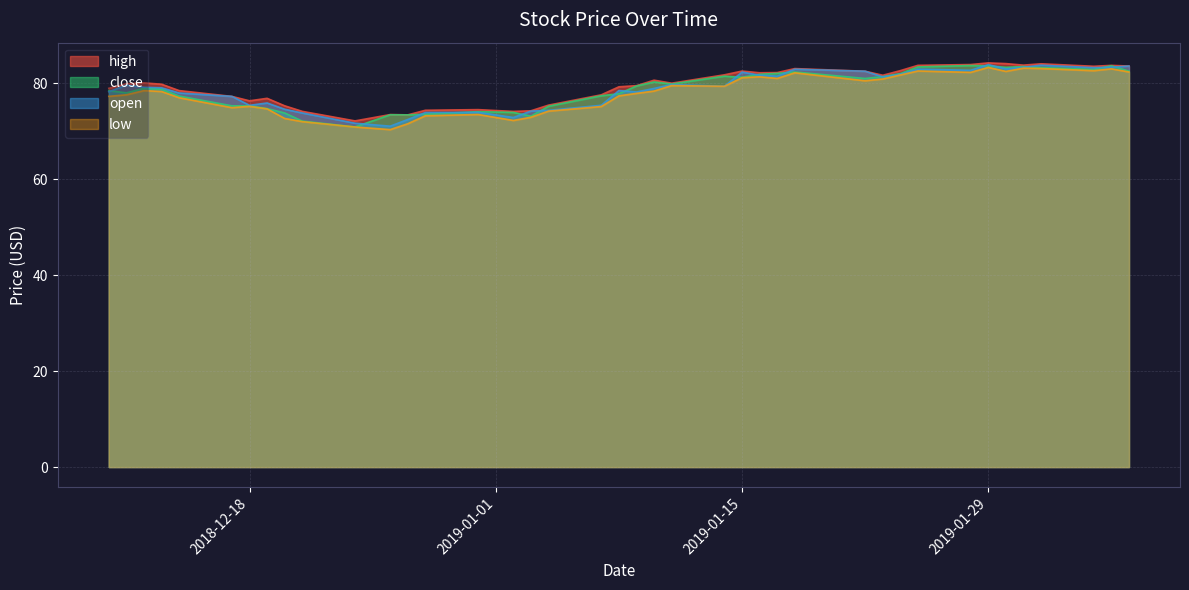

Reading left to right, what are all the values shown in this chart?

high: 79.0	79.9	80.1	79.8	78.5	77.3	76.4	76.9	75.3	74.2	72.2	73.5	73.4	74.4	74.5	74.2	74.3	75.5	77.6	79.3	79.5	80.7	80.0	81.8	82.6	82.2	82.3	83.1	82.5	81.7	82.7	83.8	83.9	84.3	84.1	83.8	84.1	83.6	83.8	83.6
close: 78.5	78.0	79.0	78.8	77.4	75.3	75.3	74.8	73.8	72.1	70.9	73.5	73.4	73.6	74.1	74.0	73.2	75.2	77.4	77.8	79.5	80.3	79.9	81.5	81.3	81.9	82.1	82.4	81.0	81.4	82.1	83.4	83.7	83.7	83.3	83.5	83.3	82.9	83.7	82.5
open: 78.3	79.6	79.2	79.1	78.0	77.3	75.4	75.9	74.6	73.8	71.7	71.1	72.5	73.9	74.0	72.9	74.2	74.4	75.4	78.5	78.2	79.0	79.8	79.4	82.3	81.7	81.5	83.0	82.5	81.4	81.9	83.0	82.7	83.9	83.0	83.4	83.8	83.3	83.4	83.6
low: 77.3	77.6	78.5	78.3	77.0	74.9	75.2	74.7	72.7	72.0	70.9	70.4	71.6	73.2	73.5	72.3	72.9	74.2	75.2	77.4	77.9	78.4	79.5	79.4	81.2	81.4	81.0	82.2	80.5	80.9	81.8	82.6	82.3	83.3	82.5	83.2	83.1	82.7	83.0	82.4